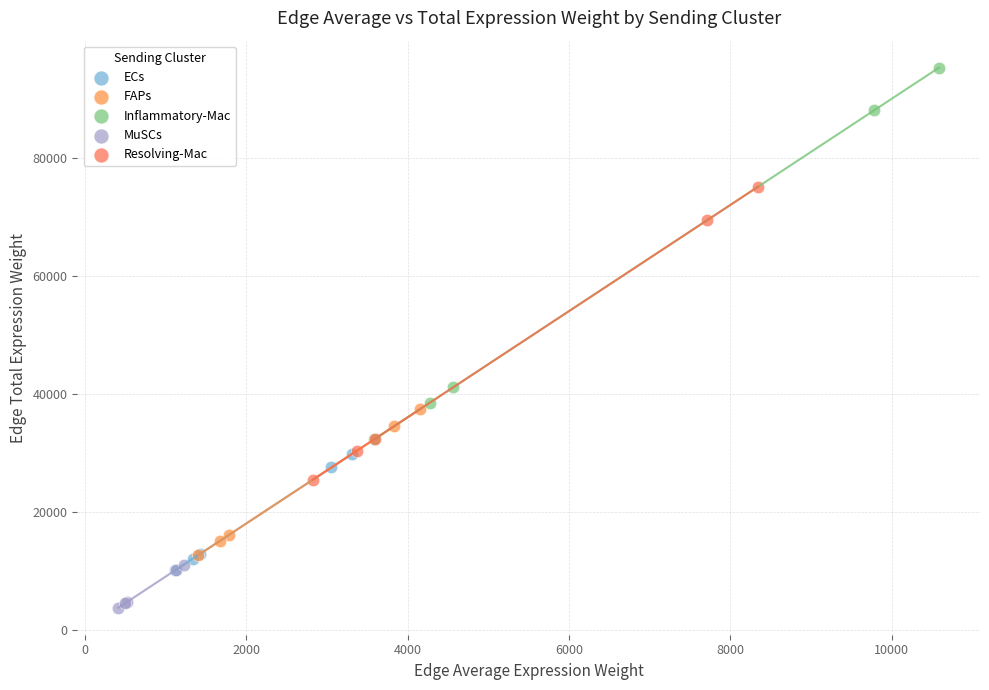

Which series has the widest spread of Y values?

Inflammatory-Mac